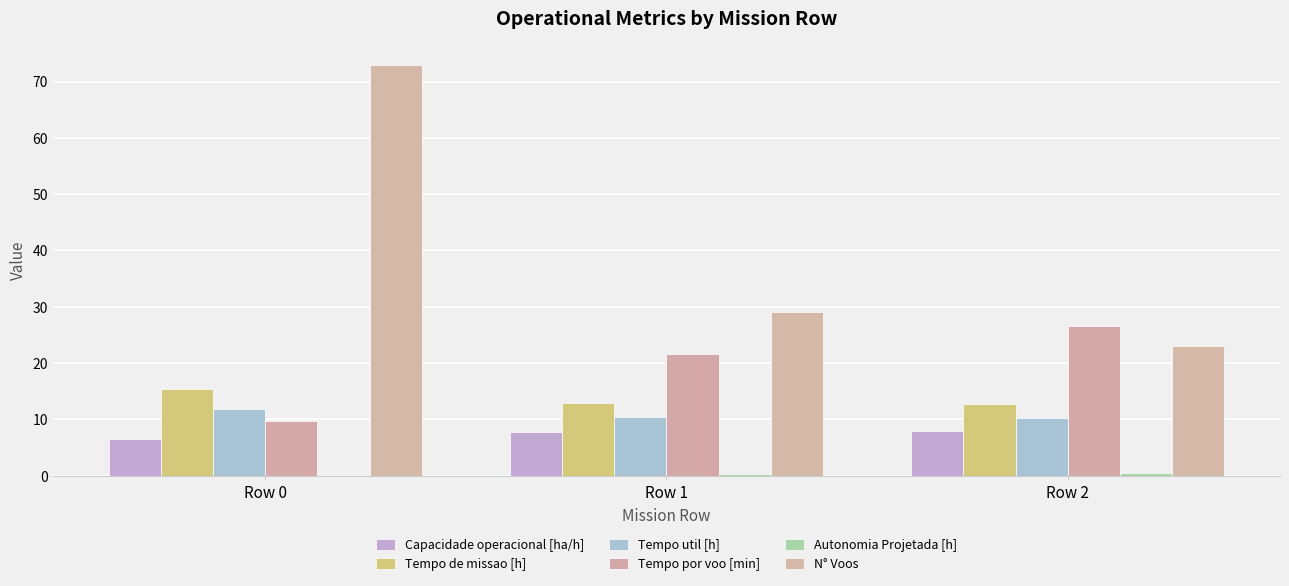

Count the Capacidade operacional [ha/h] values in the range 6 to 7.

1